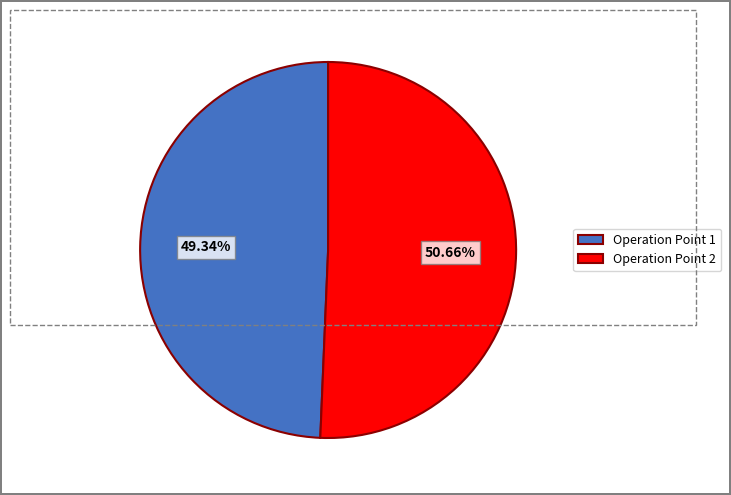

Between Operation Point 1 and Operation Point 2, which is larger?

Operation Point 2